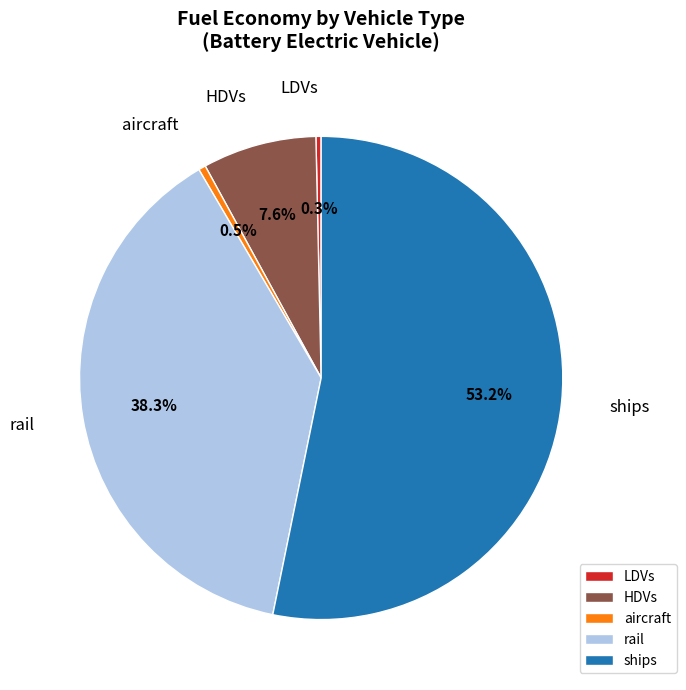

How many slices are in this pie chart?

5